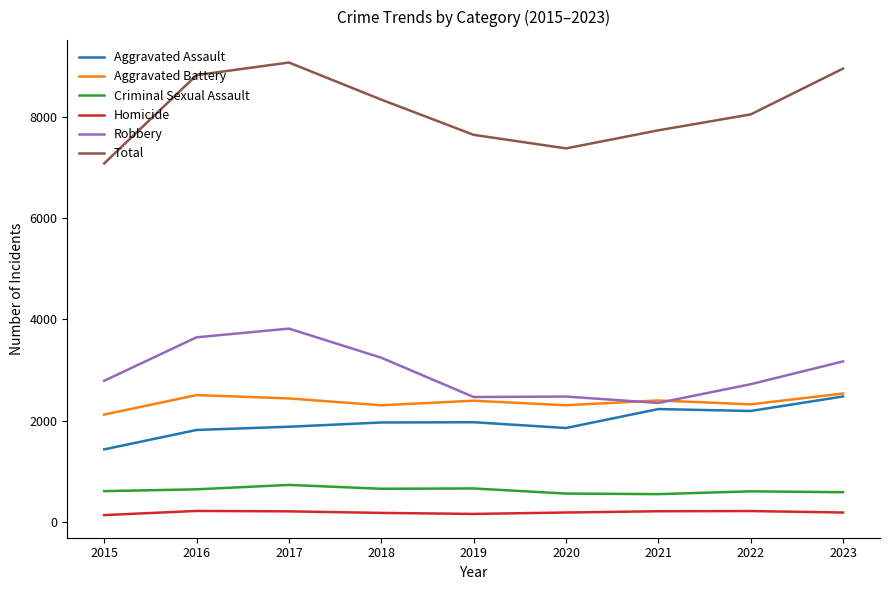

At 2016, list the series in order from largest to smallest.

Total, Robbery, Aggravated Battery, Aggravated Assault, Criminal Sexual Assault, Homicide